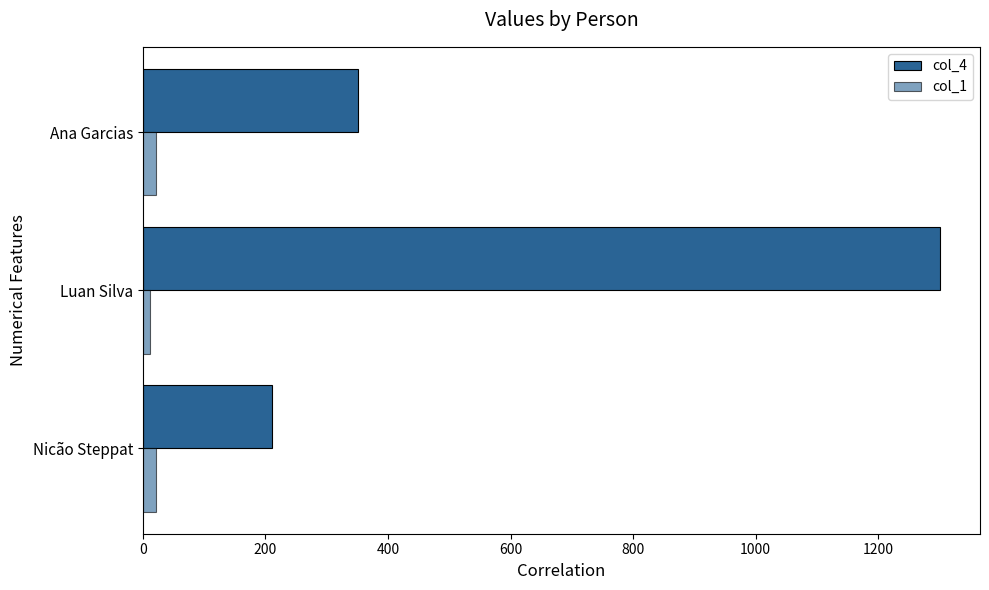

How many data points does each series have?

3